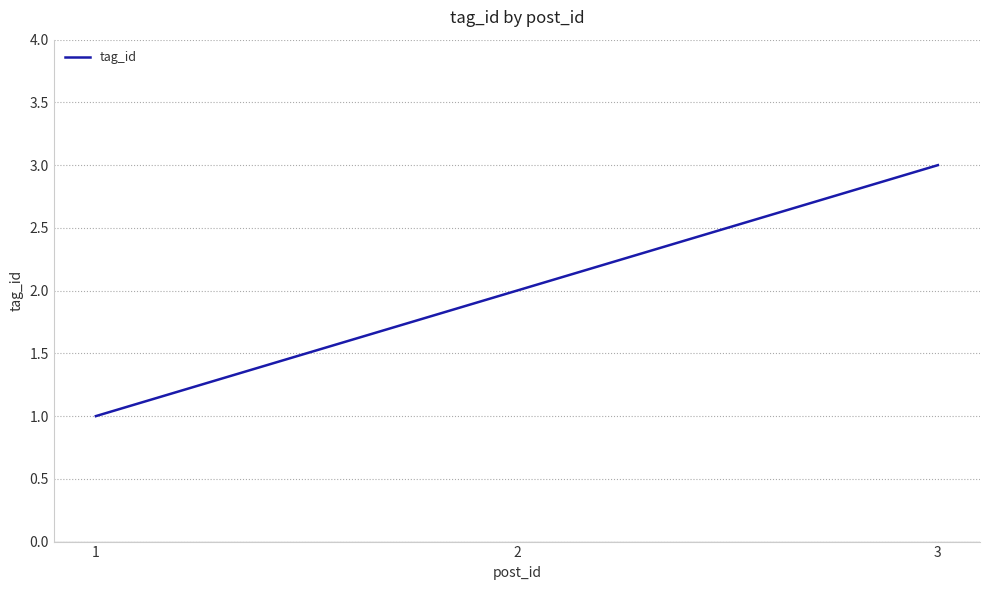

Does the chart display data point markers on the line(s)?

No